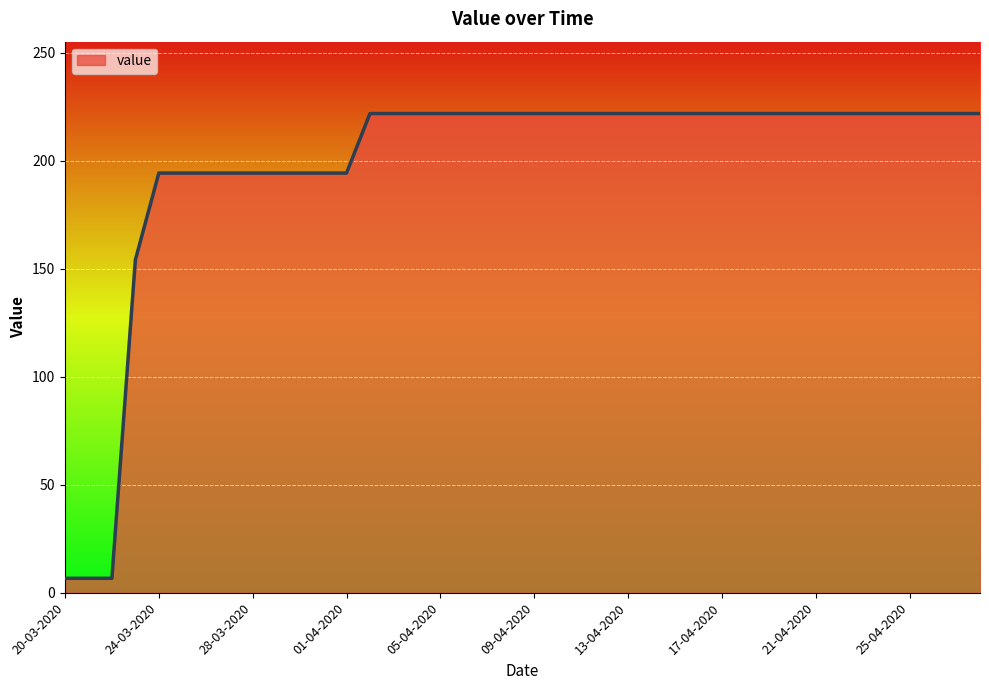

Reading left to right, transcribe all the data shown in this chart.

6.7	6.7	6.7	154.0	194.2	194.2	194.2	194.2	194.2	194.2	194.2	194.2	194.2	221.8	221.8	221.8	221.8	221.8	221.8	221.8	221.8	221.8	221.8	221.8	221.8	221.8	221.8	221.8	221.8	221.8	221.8	221.8	221.8	221.8	221.8	221.8	221.8	221.8	221.8	221.8